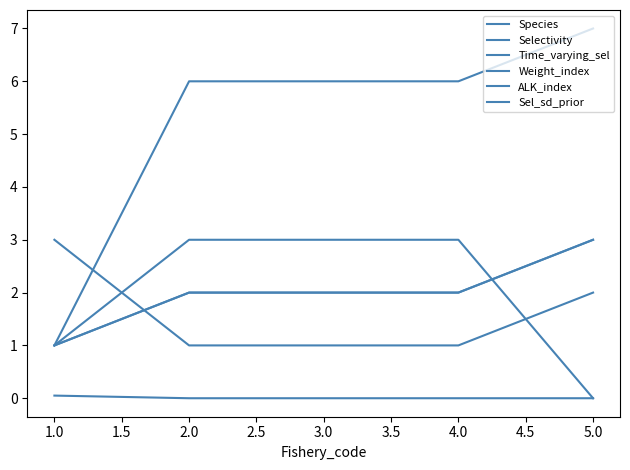

Is this an area chart (filled region under the line)?

No